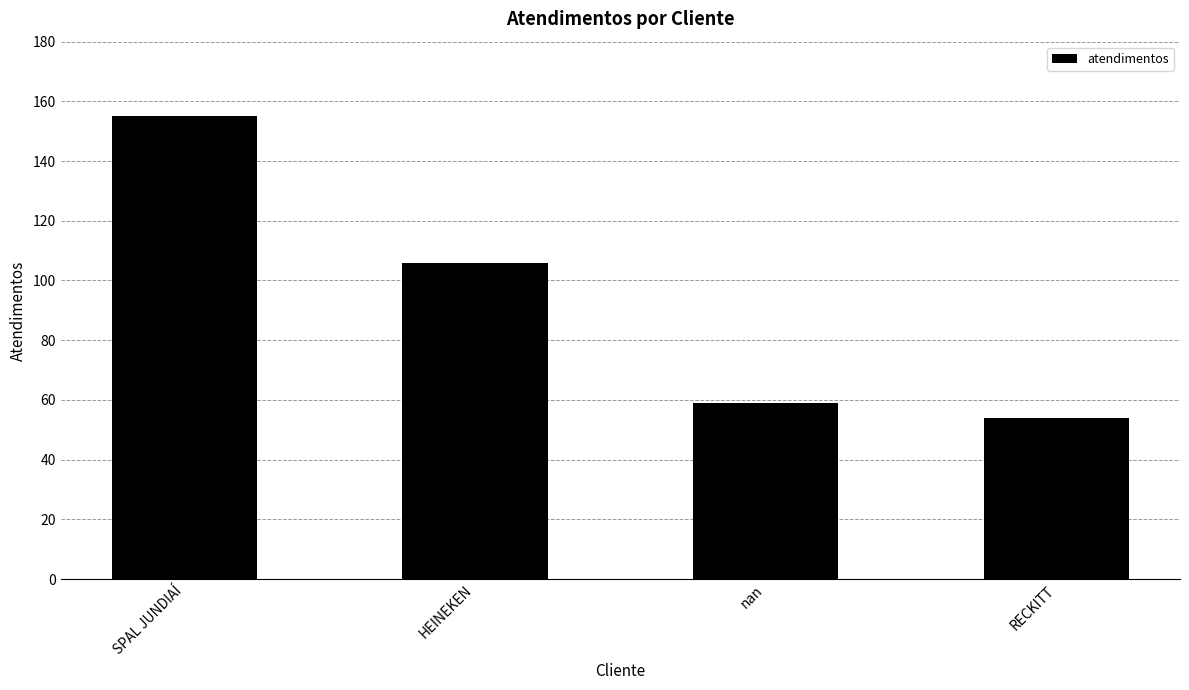

What position from the left is RECKITT?

4